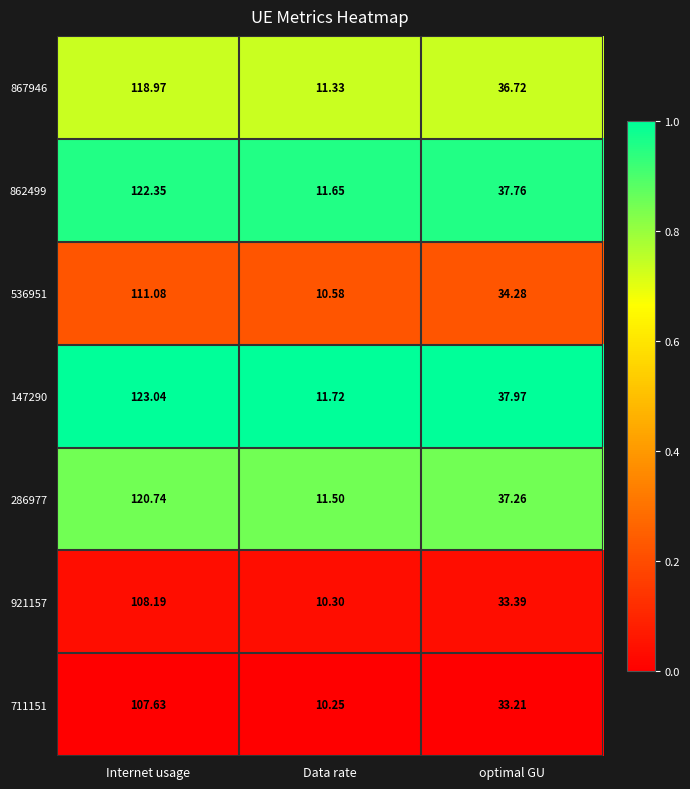

At which label does 921157 reach its peak?

Internet usage